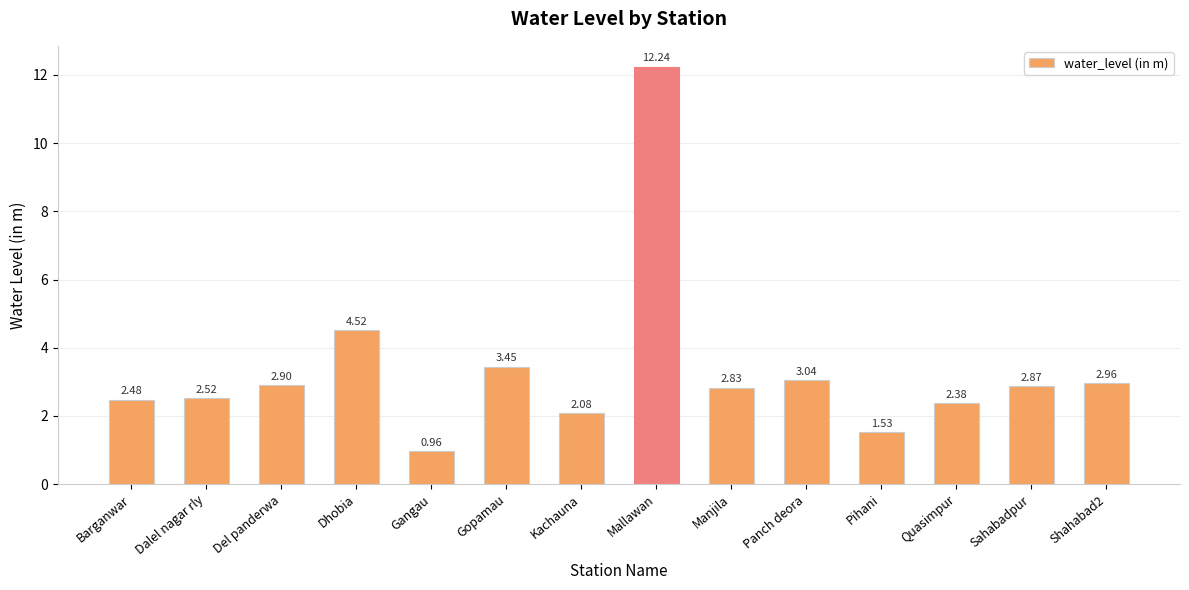

What is the difference between the values at Gangau and Sahabadpur?

1.9